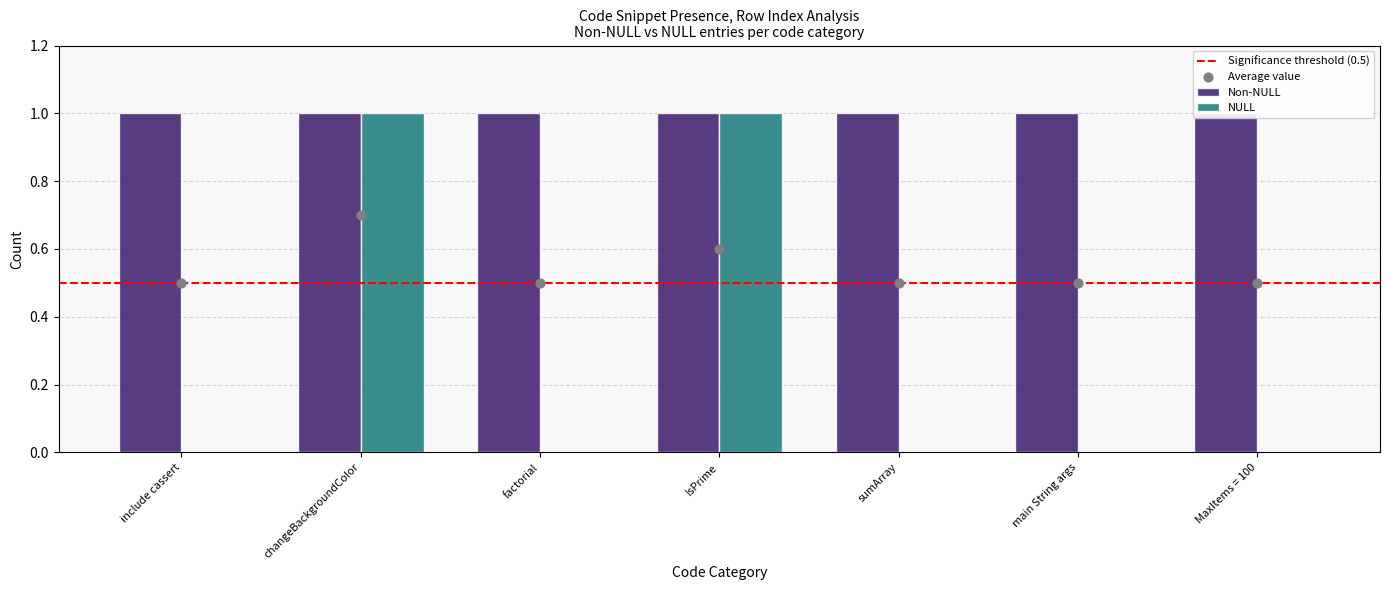

Which has a higher value, factorial or changeBackgroundColor?

changeBackgroundColor